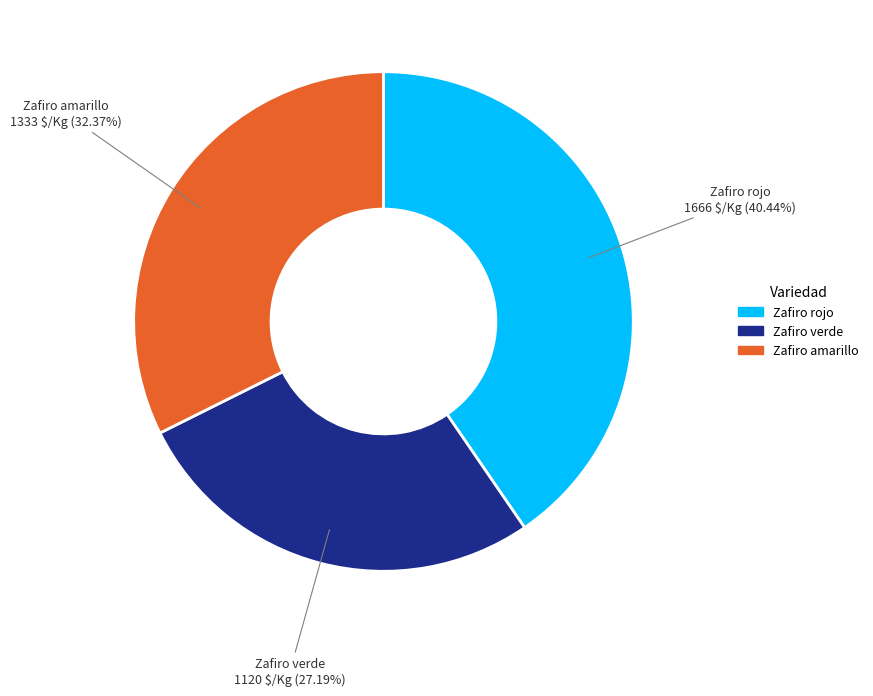

How many segments does this pie chart have?

3